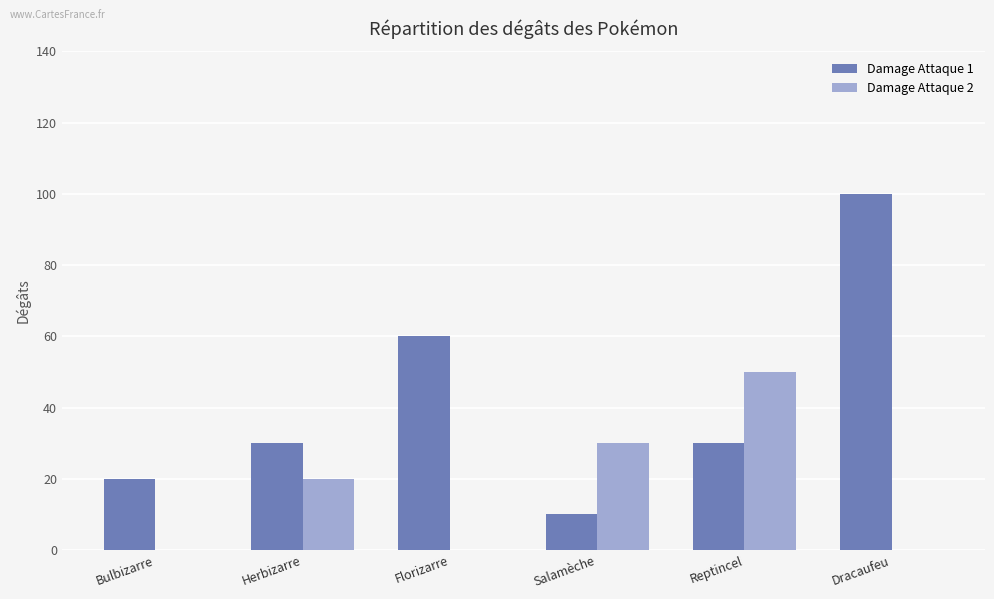

Count the Damage Attaque 2 values in the range 0 to 30.

5